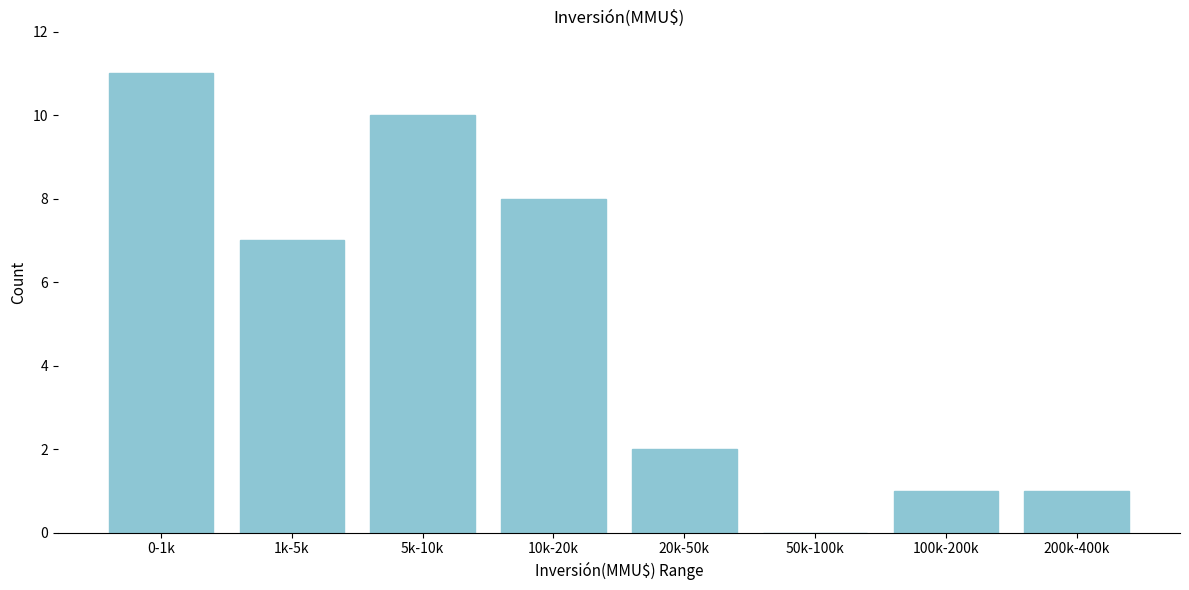

Reading left to right, what are all the values shown in this chart?

0-1k=11	1k-5k=7	5k-10k=10	10k-20k=8	20k-50k=2	50k-100k=0	100k-200k=1	200k-400k=1